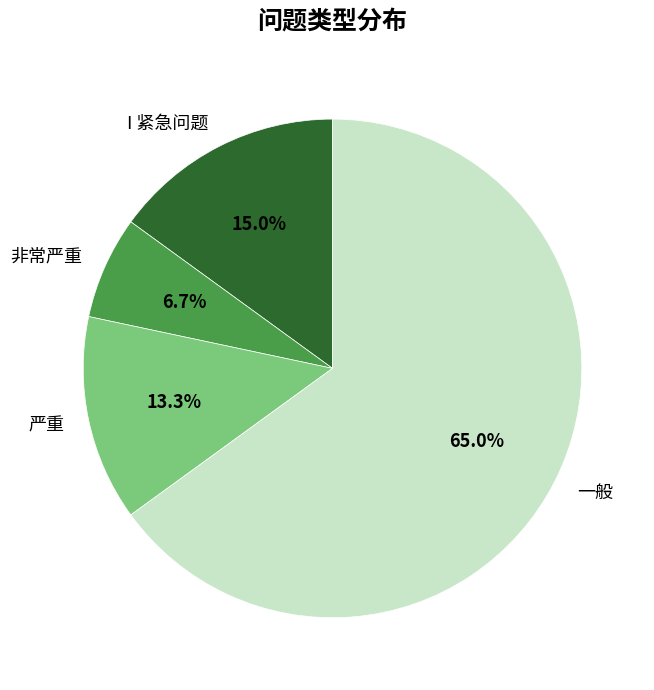

What portion of the pie excludes 严重?

86.7%